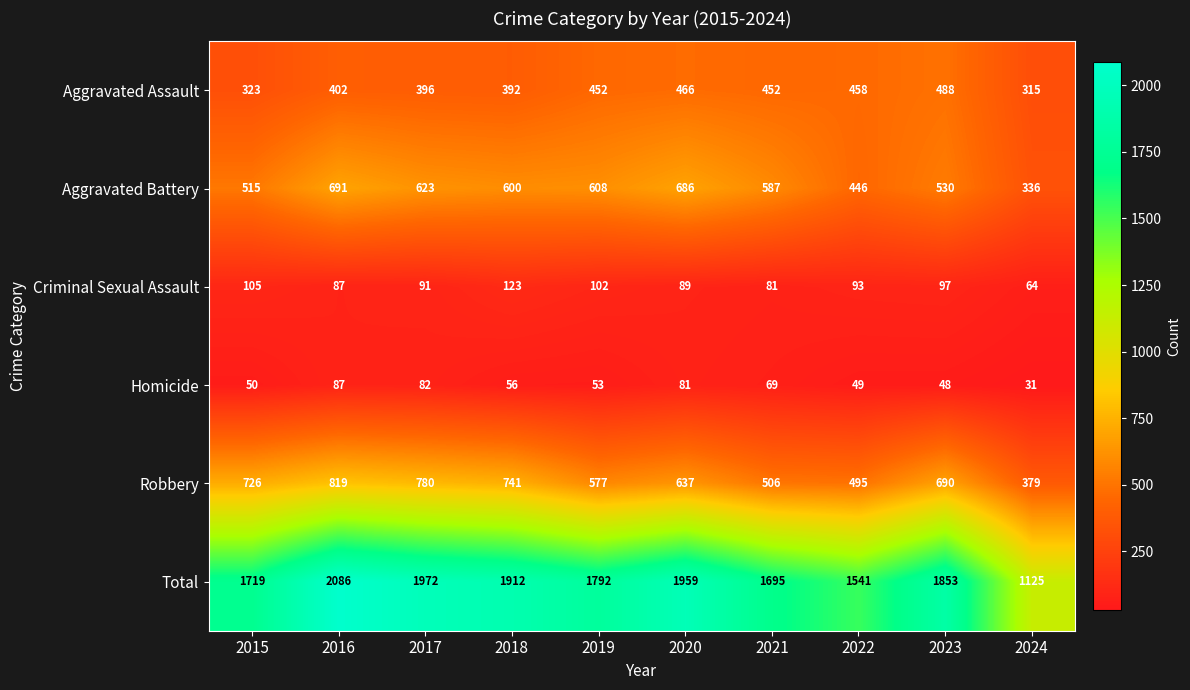

At which label is Robbery closest to 599?

2019